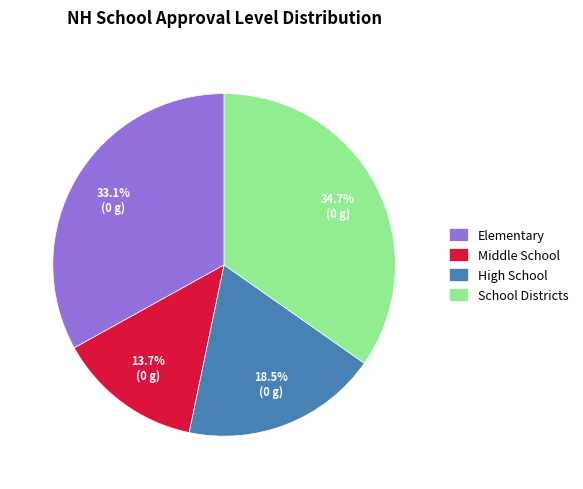

To the nearest percent, what is the difference between the largest and smallest slice percentages?

21%